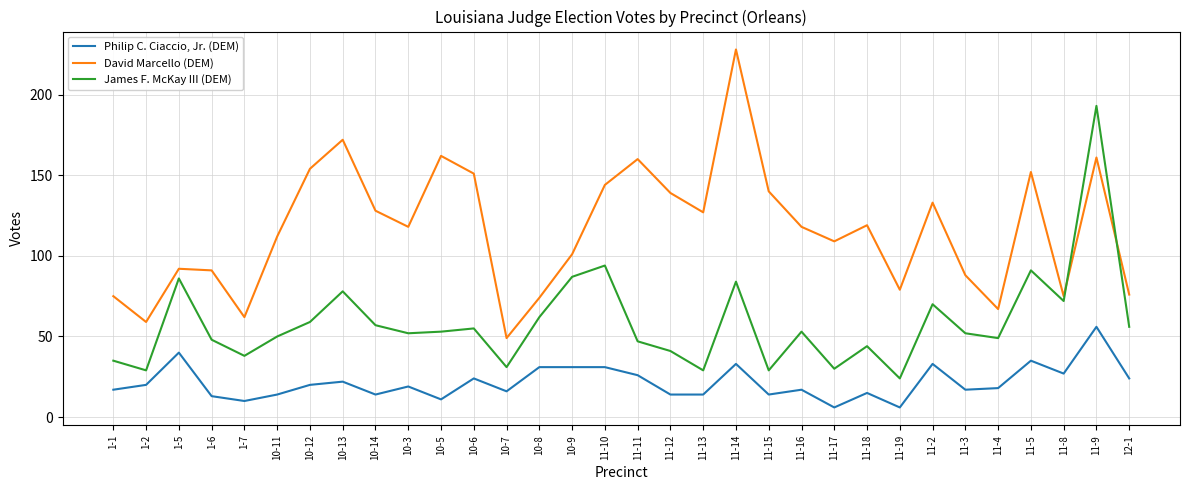

What position from the right is 1-7?

28